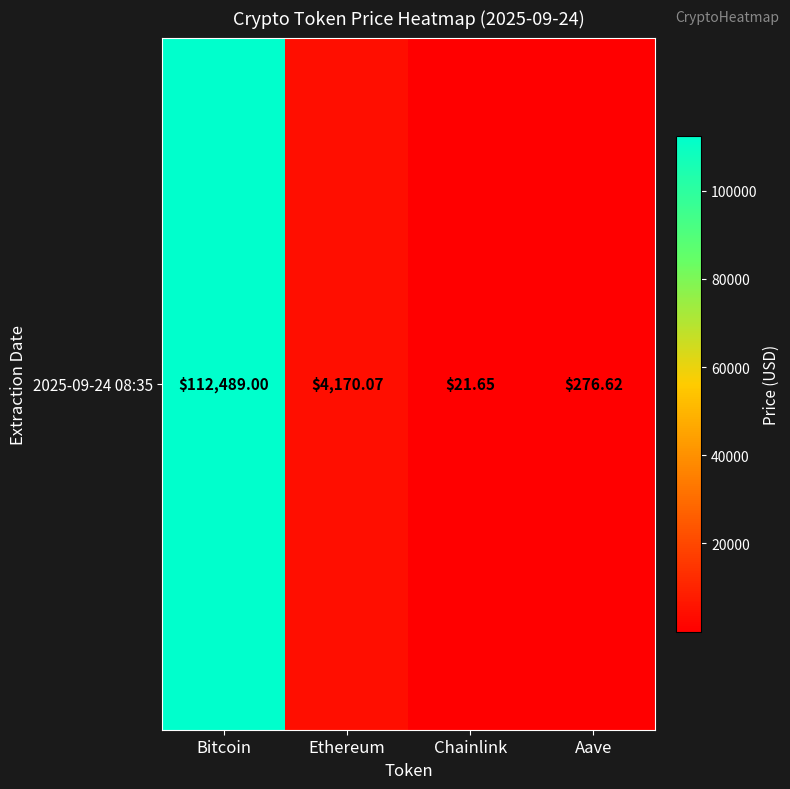

The value at Ethereum is 4170.1. True or false?

True